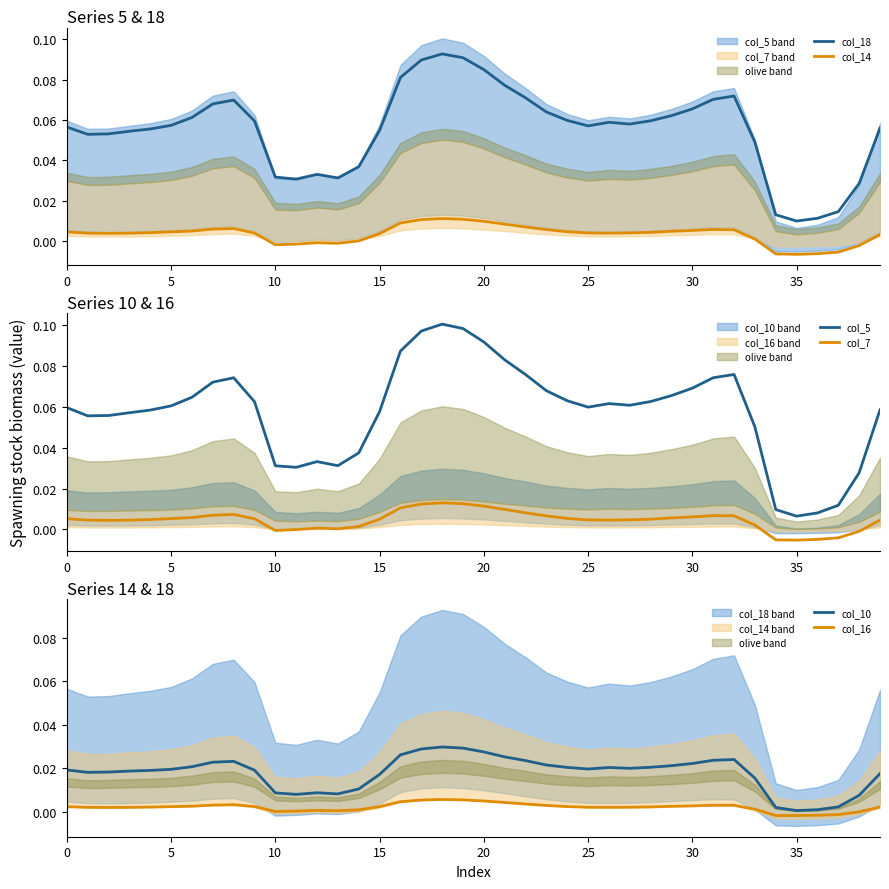

True or false: col_10 and col_14 cross at least once.

False